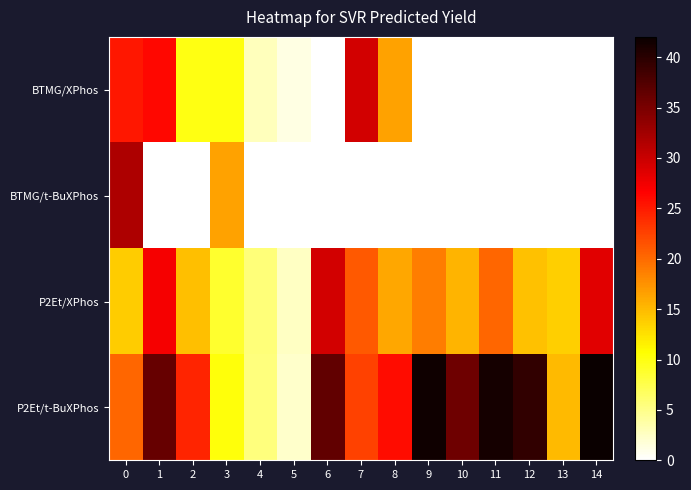

Reading left to right, what are all the values shown in this chart?

BTMG/XPhos: 0=25.2	1=26.2	2=10.0	3=10.2	4=2.9	5=1.2	6=0.0	7=29.5	8=16.5	9=0.0	10=0.0	11=0.0	12=0.0	13=0.0	14=0.0
BTMG/t-BuXPhos: 0=31.8	1=0.0	2=0.0	3=16.5	4=0.0	5=0.0	6=0.0	7=0.0	8=0.0	9=0.0	10=0.0	11=0.0	12=0.0	13=0.0	14=0.0
P2Et/XPhos: 0=13.9	1=27.2	2=14.6	3=8.8	4=5.6	5=2.6	6=29.4	7=21.0	8=16.2	9=18.8	10=15.3	11=20.3	12=14.4	13=13.7	14=28.5
P2Et/t-BuXPhos: 0=20.3	1=36.1	2=24.3	3=10.3	4=5.5	5=2.2	6=36.6	7=22.5	8=25.8	9=41.6	10=35.8	11=41.2	12=39.5	13=15.1	14=42.0